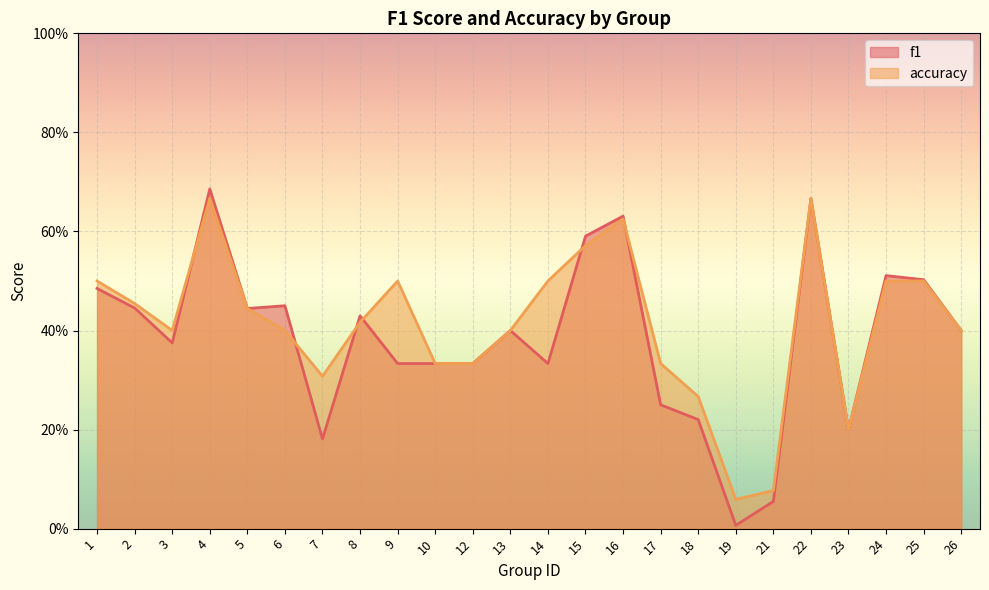

Where is f1 nearest to the value 0?

19